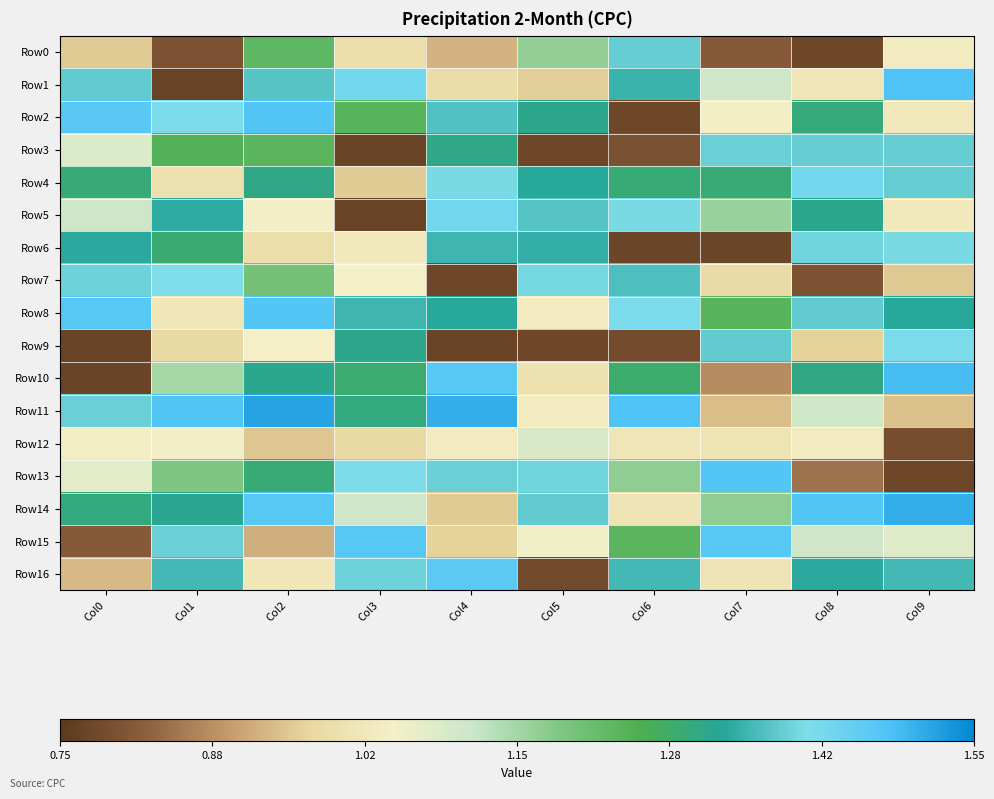

Which series has the largest total across all categories?

Row8